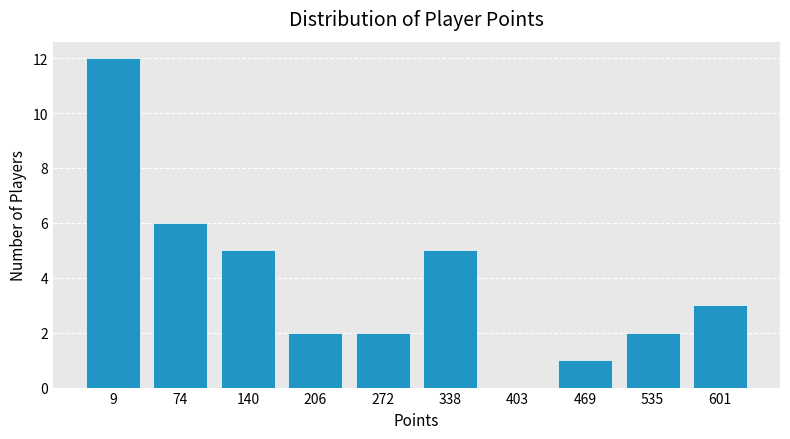

Reading left to right, transcribe all the data shown in this chart.

9=12	74=6	140=5	206=2	272=2	338=5	403=0	469=1	535=2	601=3